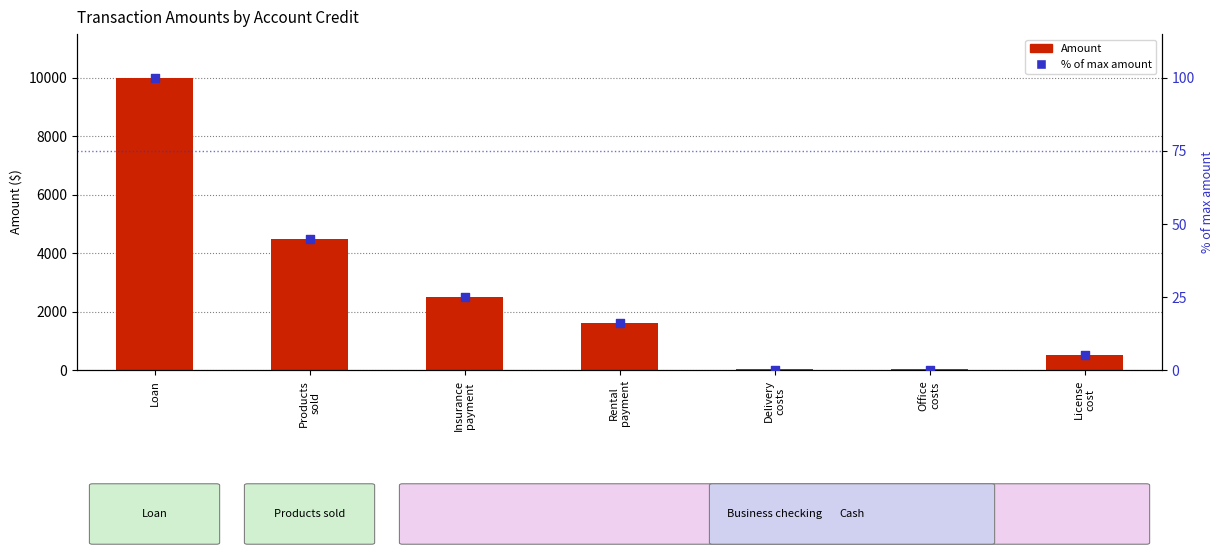

Which series has the widest spread of Y values?

Amount